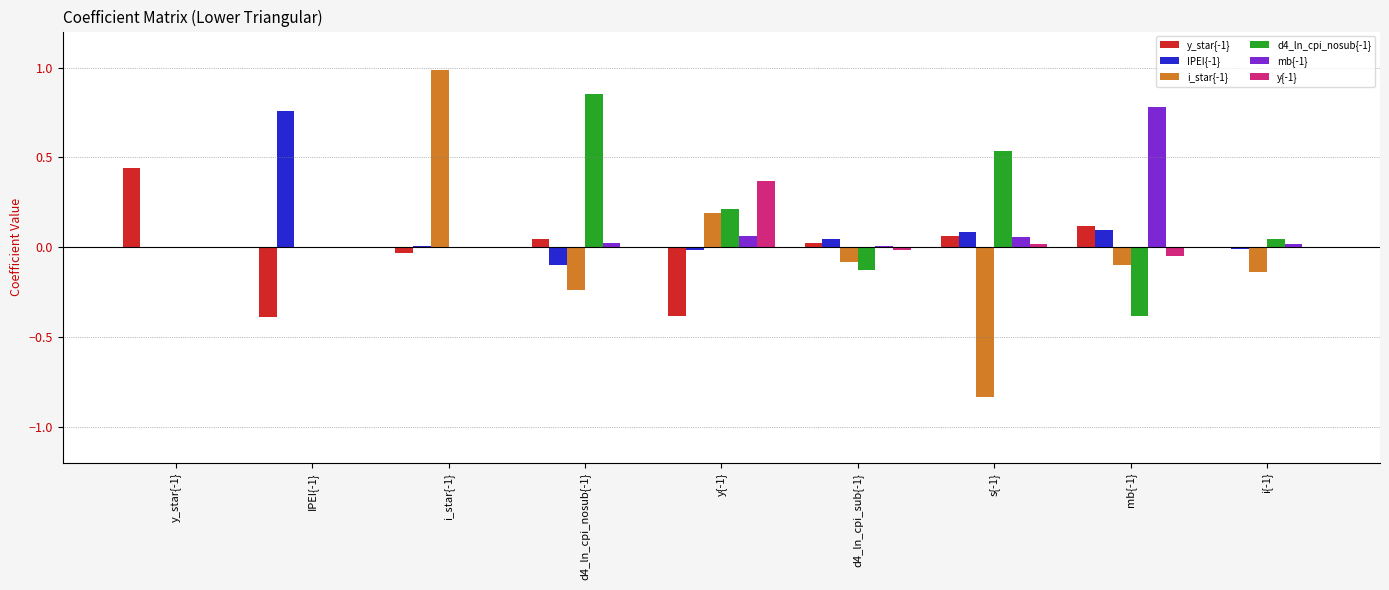

The value of y_star{-1} at y_star{-1} is 0.7. True or false?

False